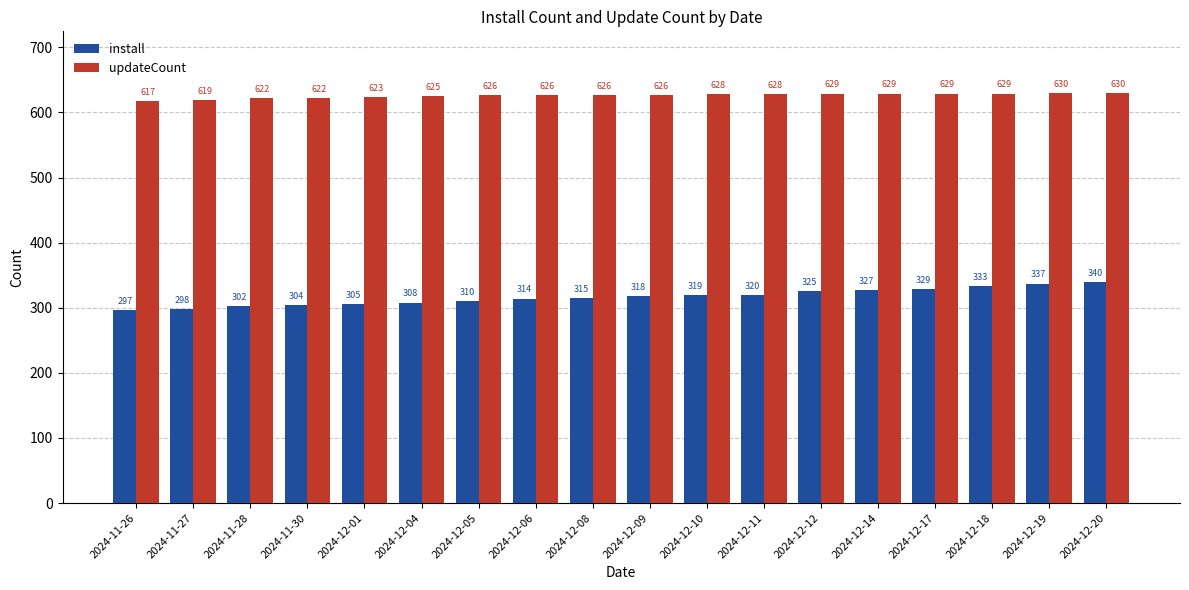

What is the value of the updateCount bar at the 10th from the left?

626